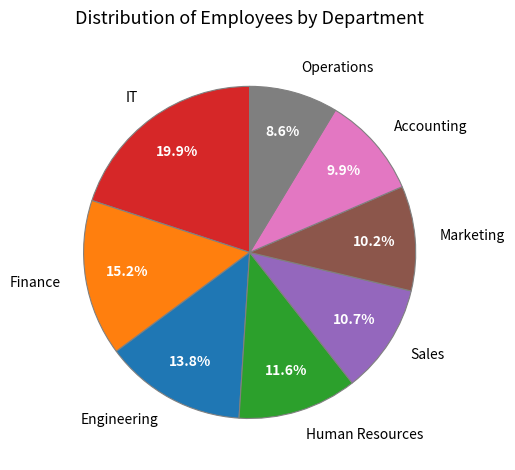

To the nearest percent, what percentage of the pie is Operations?

9%